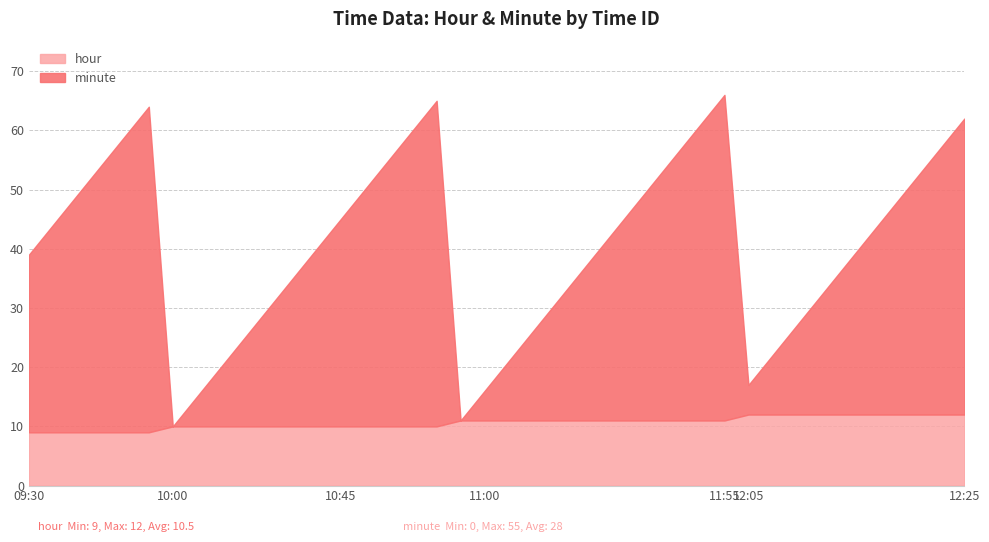

What is the sum of the hour values at 114000 and 104500?

21